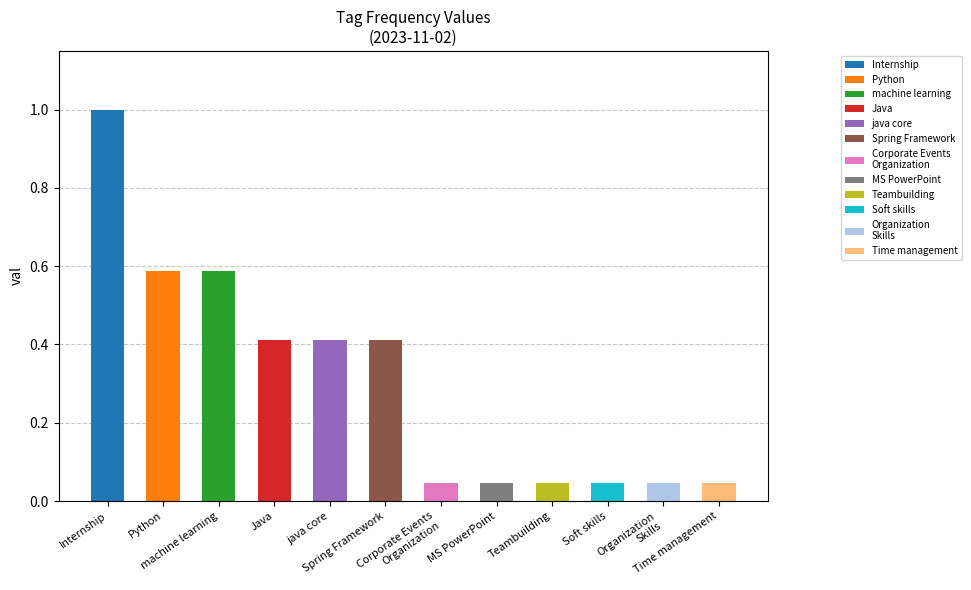

List the labels in order of value, smallest first.

Corporate Events
Organization, MS PowerPoint, Teambuilding, Soft skills, Organization
Skills, Time management, Java, java core, Spring Framework, Python, machine learning, Internship